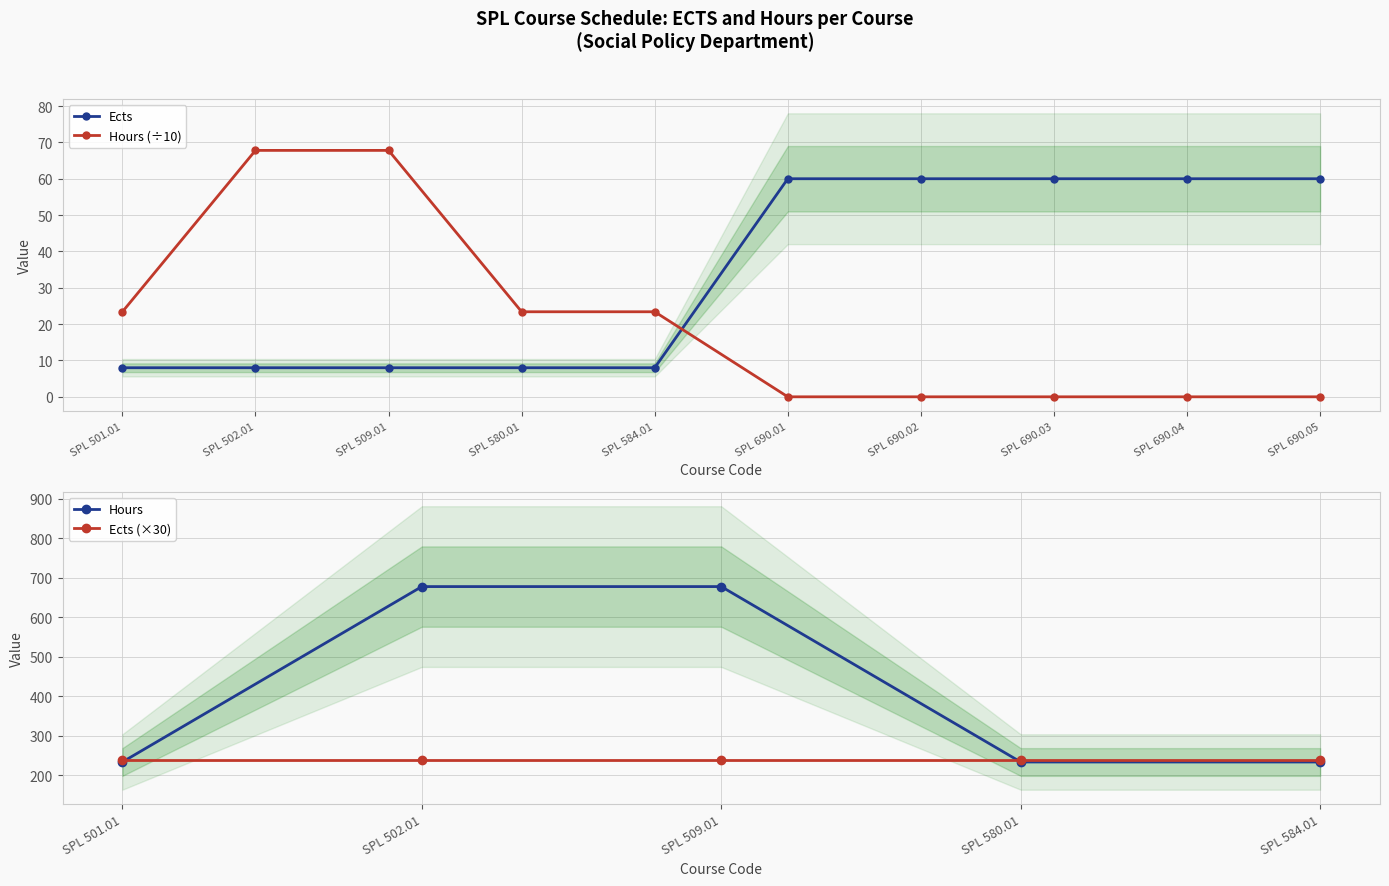

Is this an area chart (filled region under the line)?

No